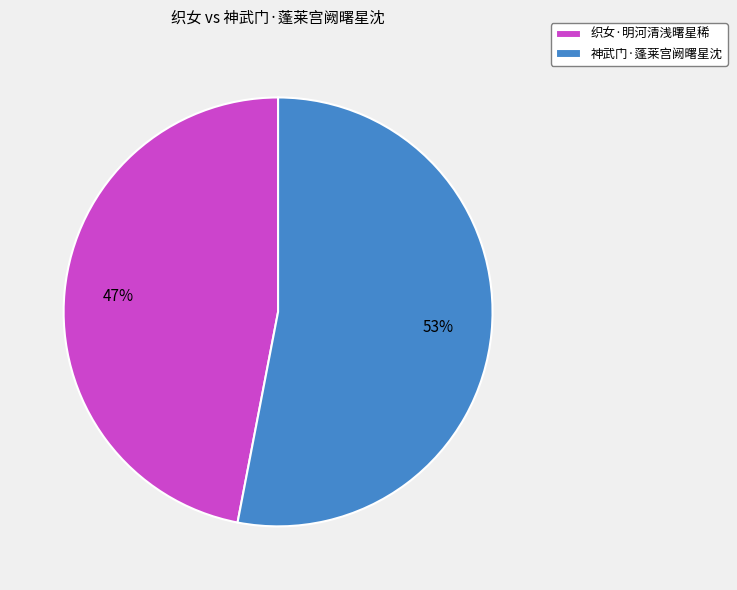

What is the ratio of the value at 织女·明河清浅曙星稀 to the value at 神武门·蓬莱宫阙曙星沈?

0.9